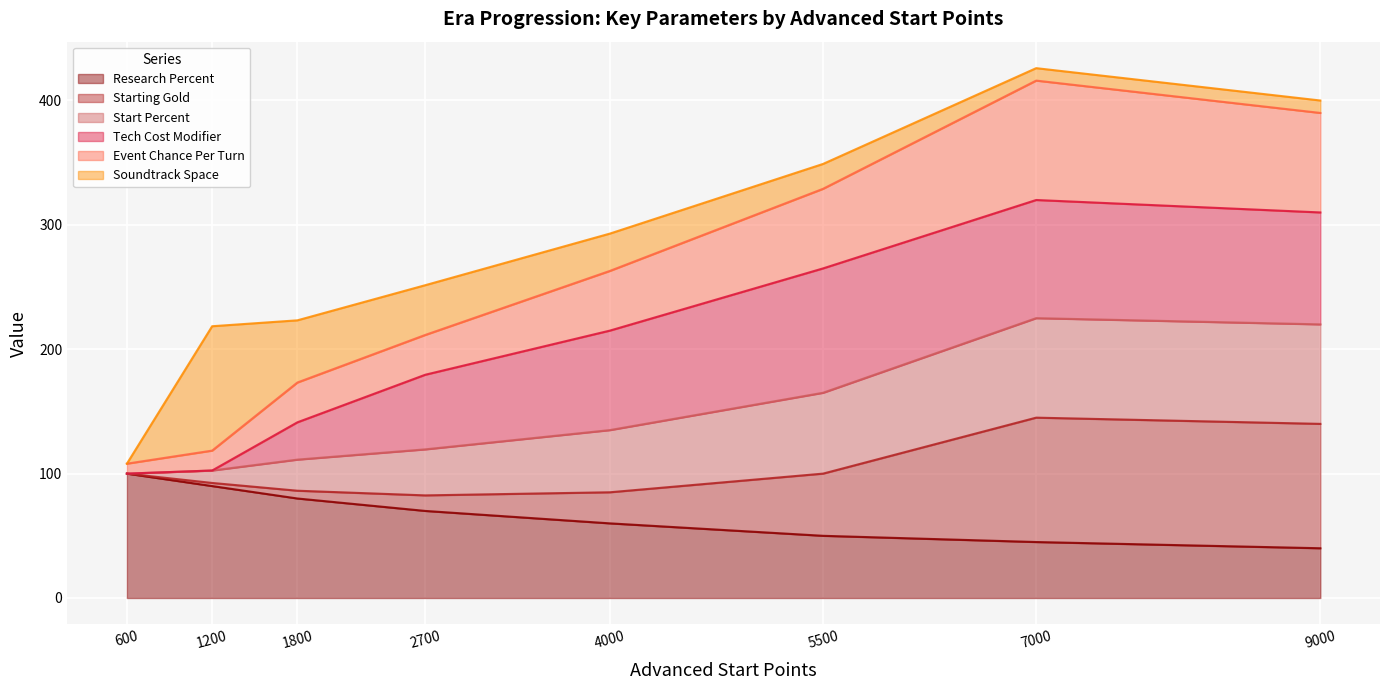

At which label does Research Percent reach its peak?

600